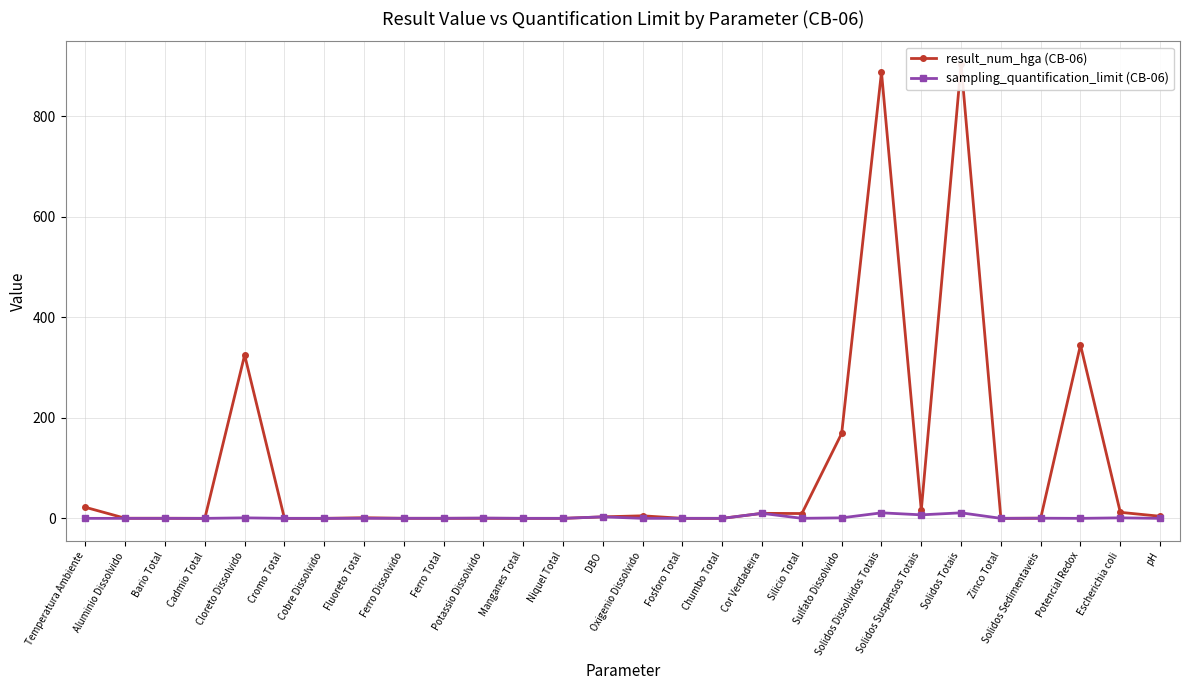

Rank the series by their average value, from highest to lowest.

result_num_hga (CB-06), sampling_quantification_limit (CB-06)